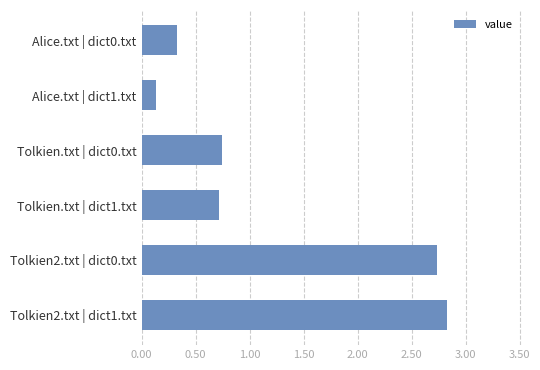

What is the label of the 5th bar from the bottom?

Alice.txt | dict1.txt